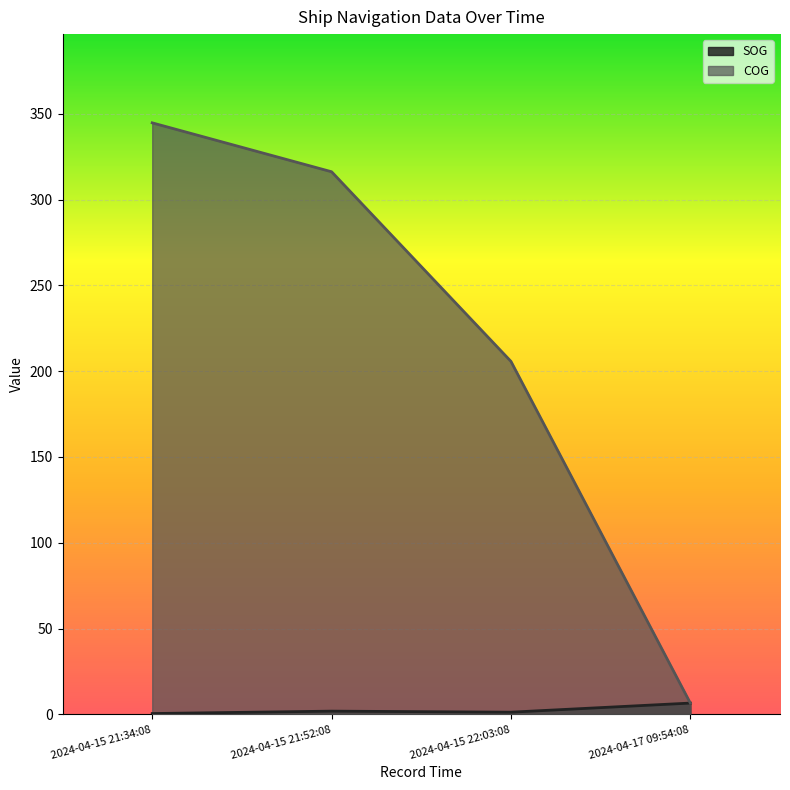

At which label does SOG first exceed 1?

2024-04-15 21:52:08